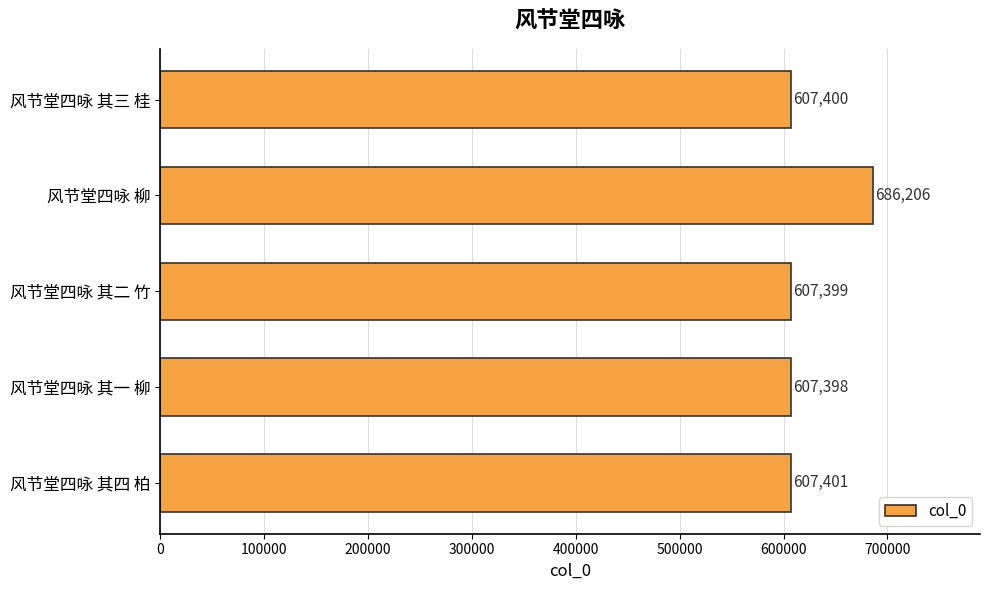

At which label is the value closest to 646802?

风节堂四咏 其四 柏